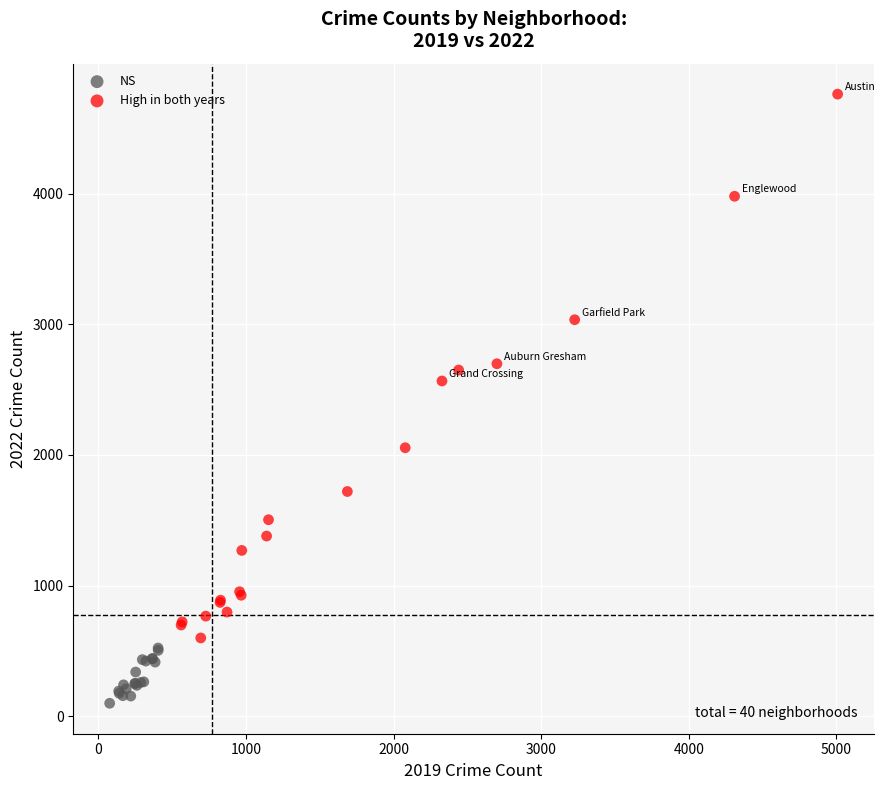

Which series contains the highest Y value?

High in both years